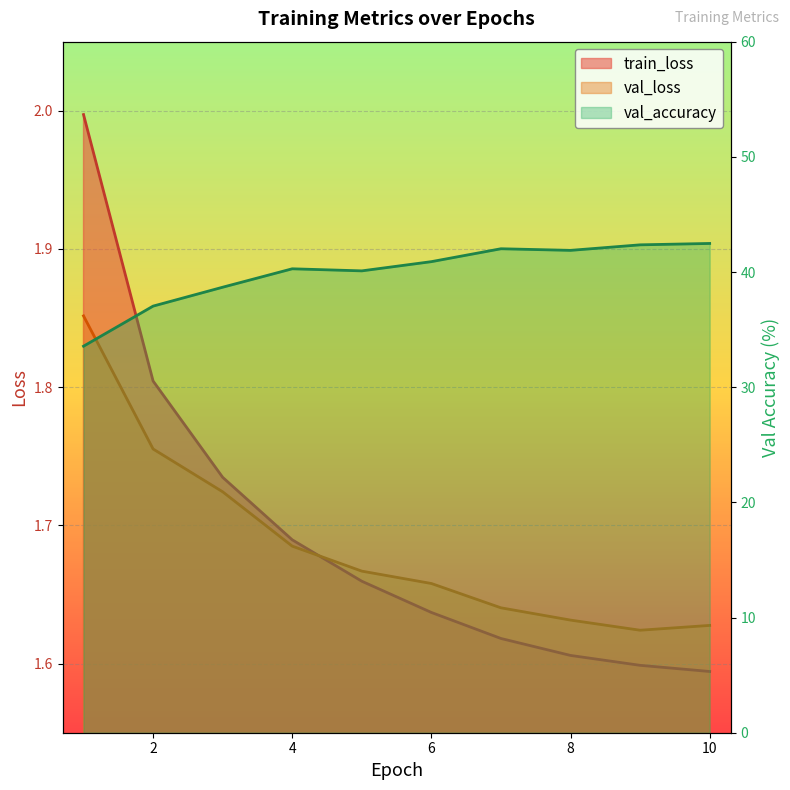

True or false: train_loss has more than 0 interior local peaks.

False